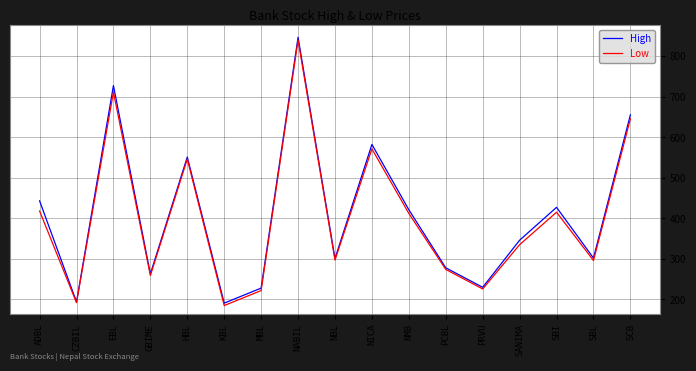

What is the sum of all Low values?

6843